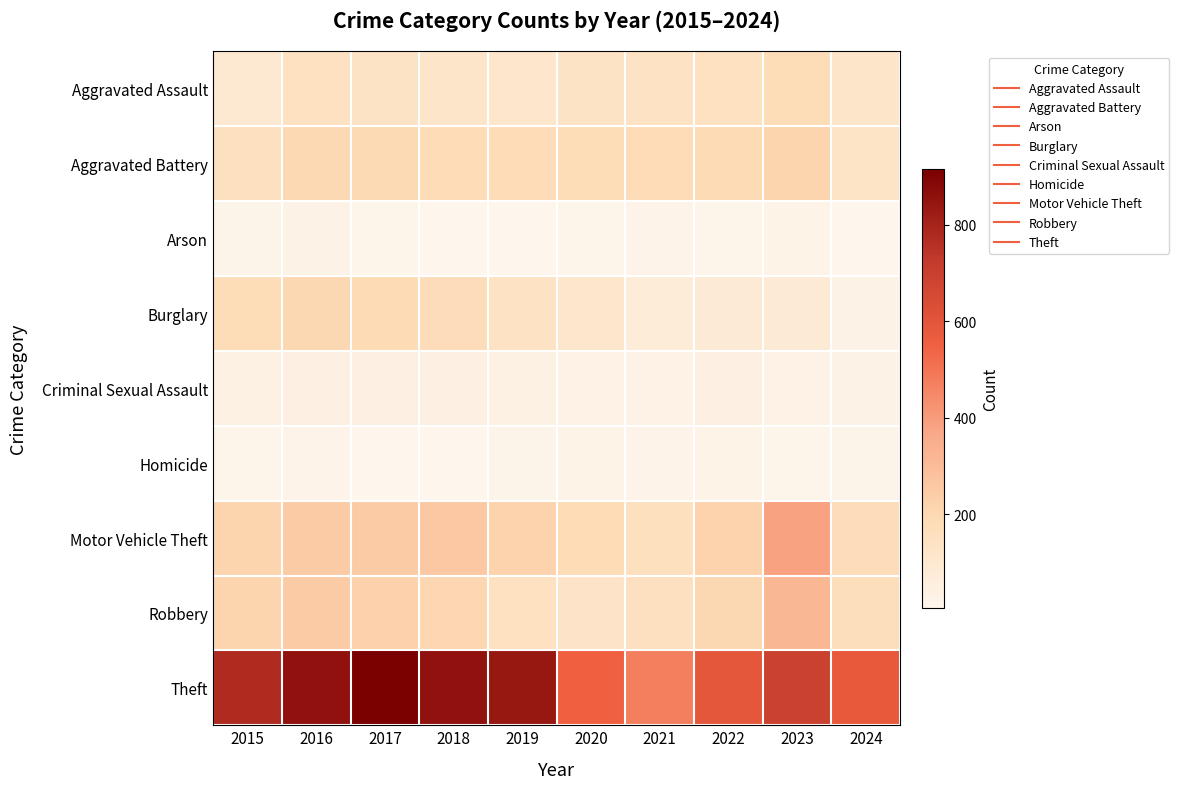

What is the total value across all series at 2017?

1957